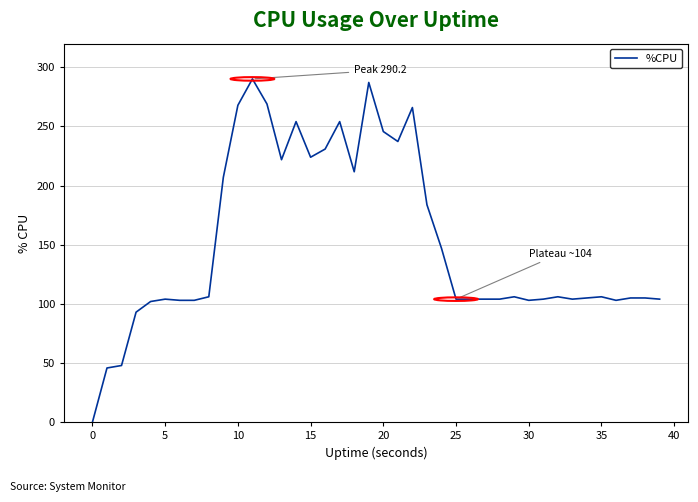

How many interior local peaks (higher than both neighbors) does the data have?

9